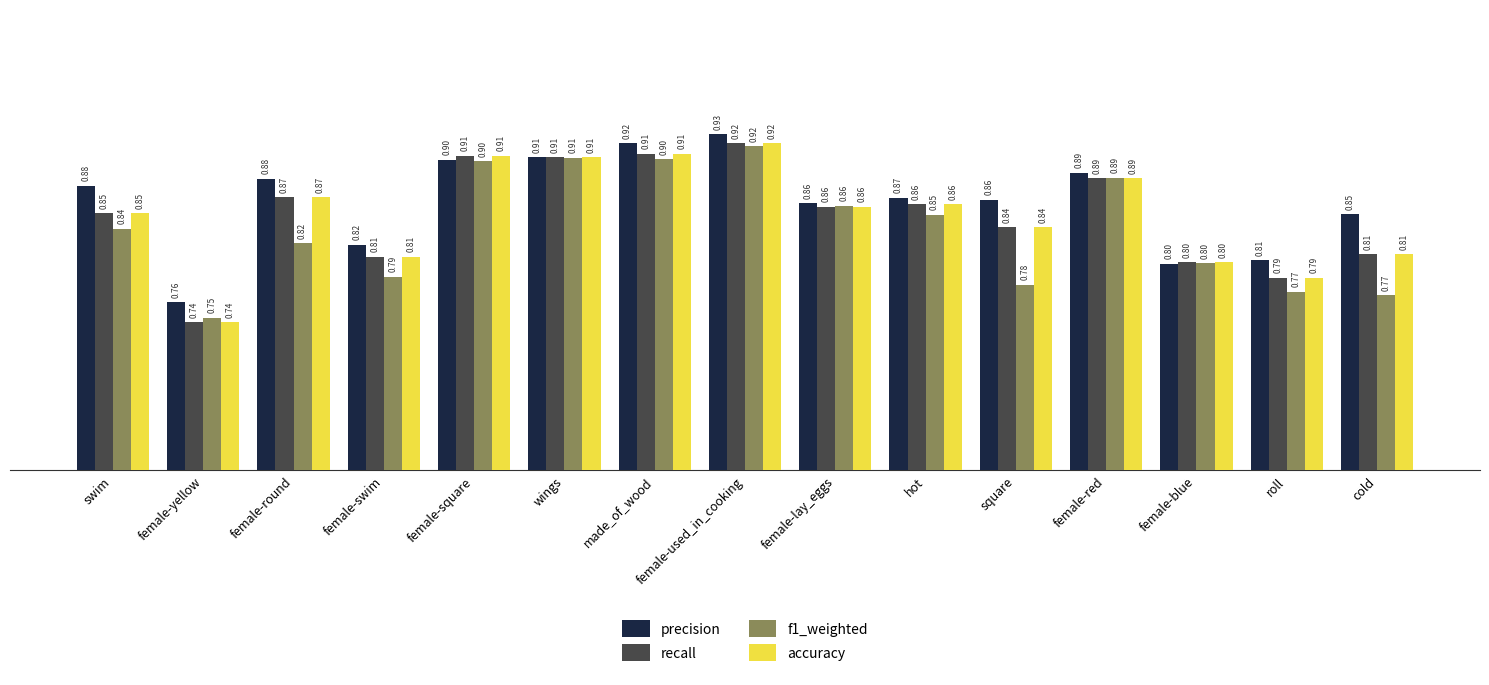

What is the total value across all series at swim?

3.4